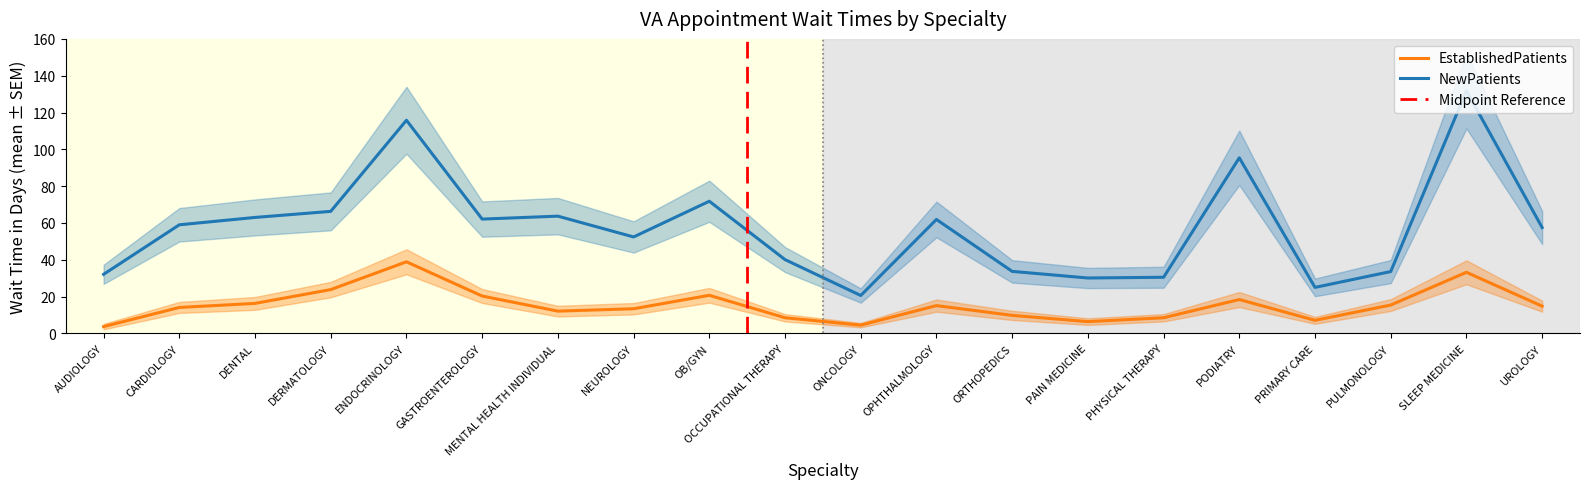

Where is NewPatients nearest to the value 76?

OB/GYN